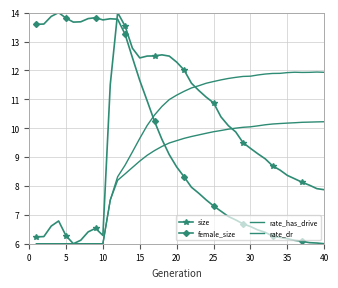

True or false: rate_dr has more than 0 points higher than both neighbors.

False